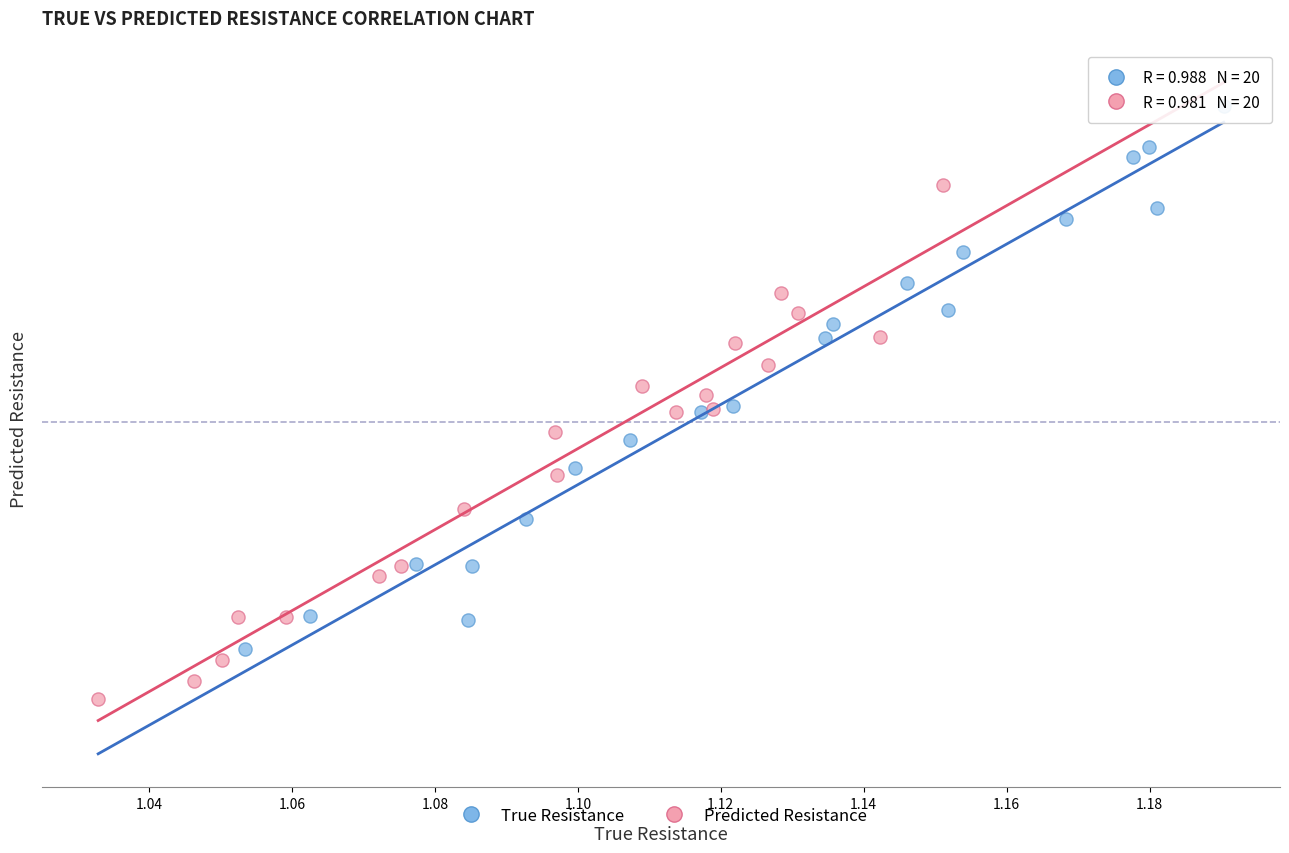

Which series reaches the minimum Y coordinate?

Predicted Resistance